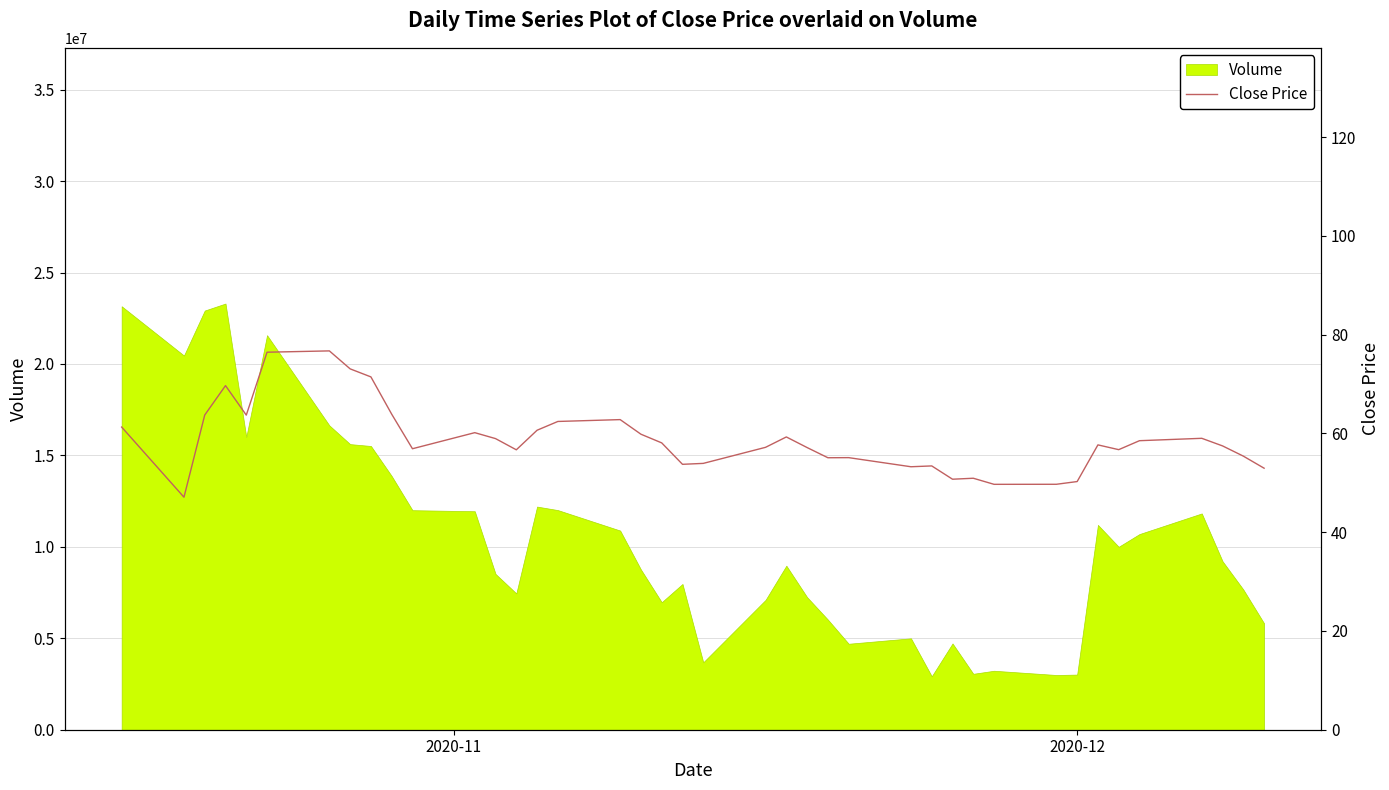

What is the lowest value of the Volume series?

2921310